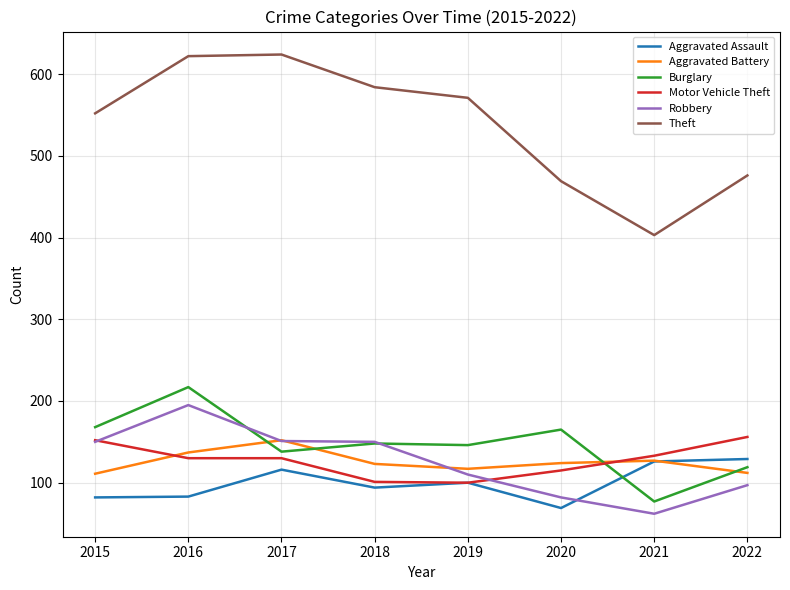

What is the average value of the Burglary series?

147